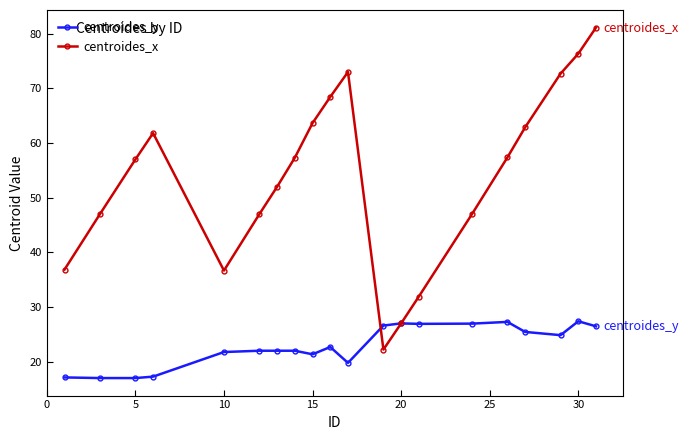

Which series has the widest spread of values?

centroides_x